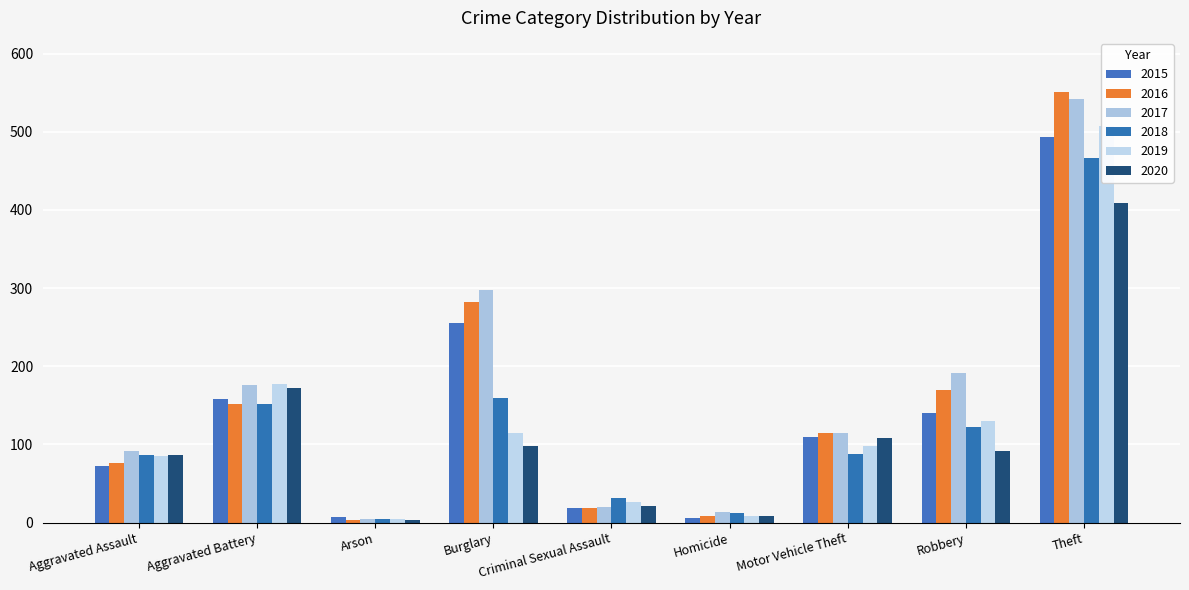

Are the bars horizontal?

No